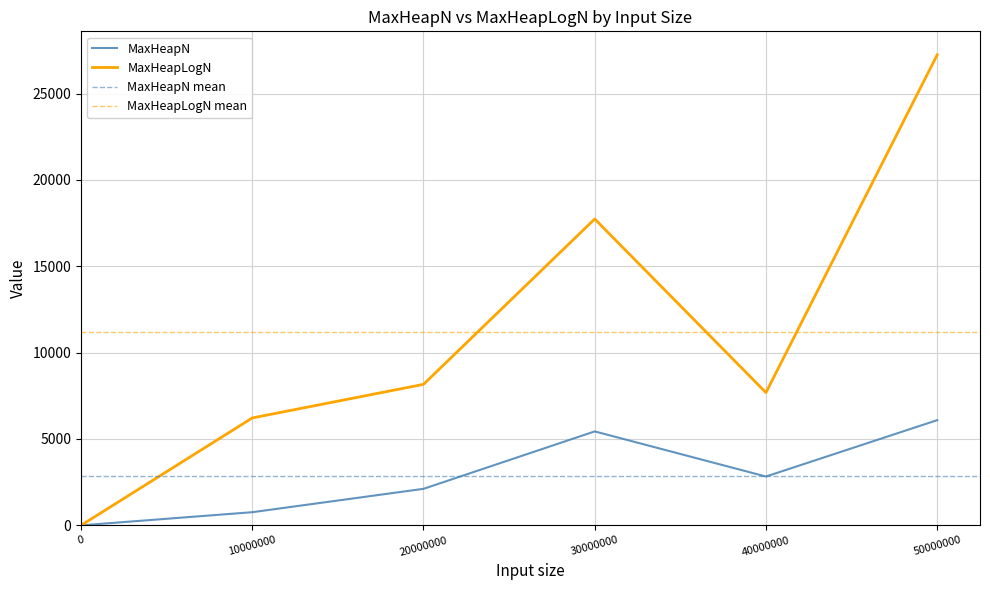

List the series in order of their overall mean, highest first.

MaxHeapLogN, MaxHeapN